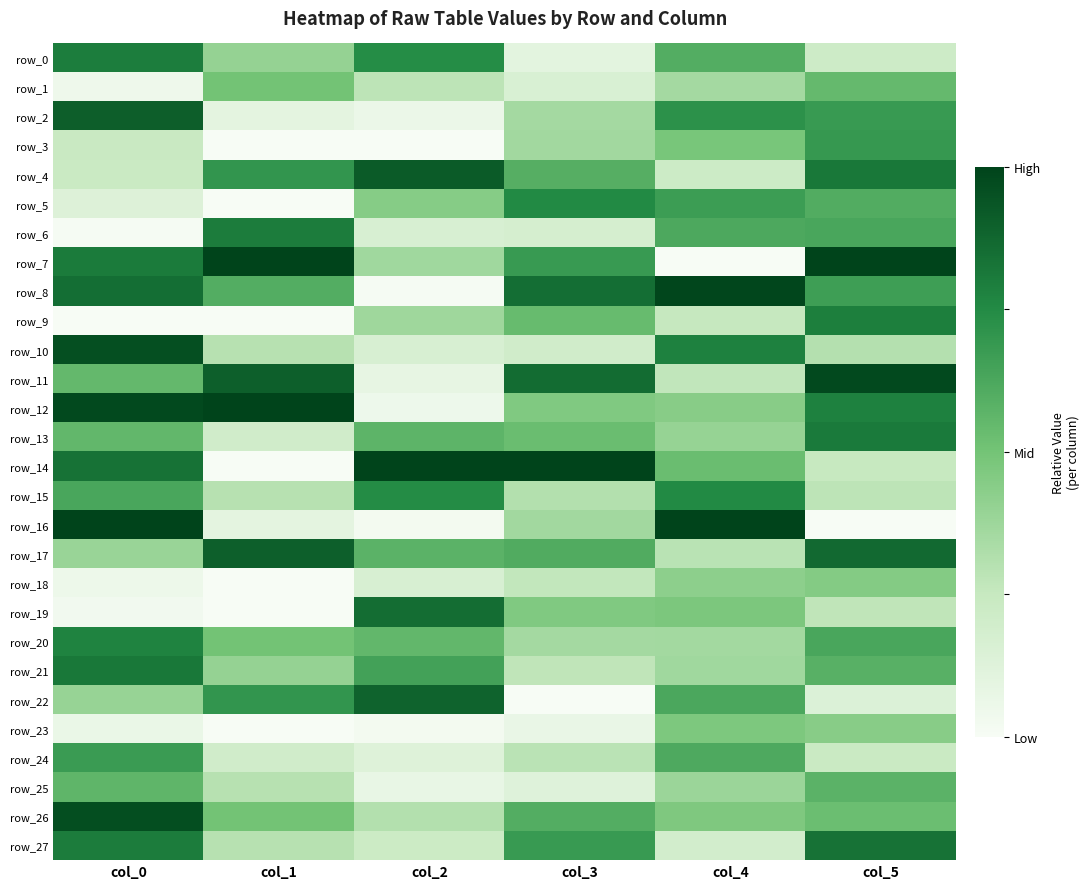

Which series has the largest total across all categories?

row_8